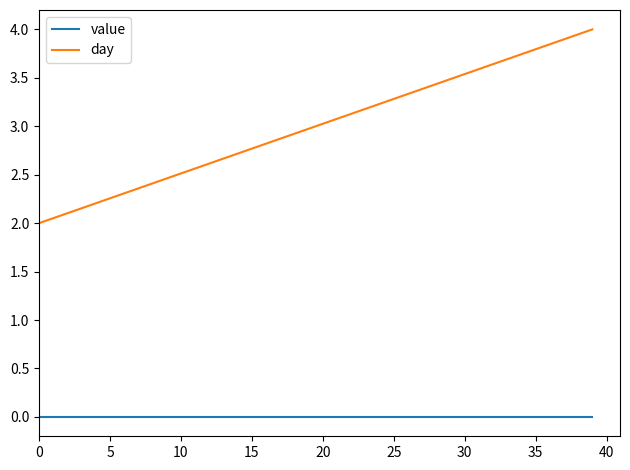

Which series has the largest total across all categories?

day